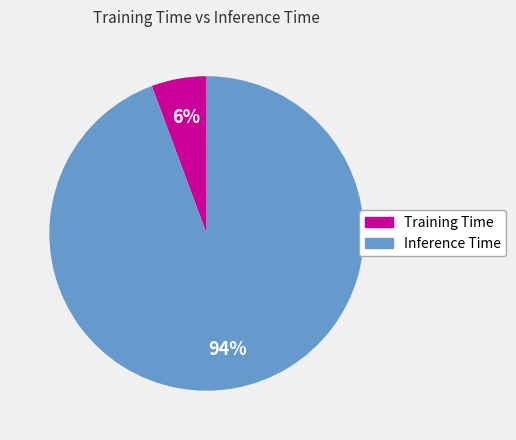

To the nearest percent, what portion does Inference Time represent?

94%